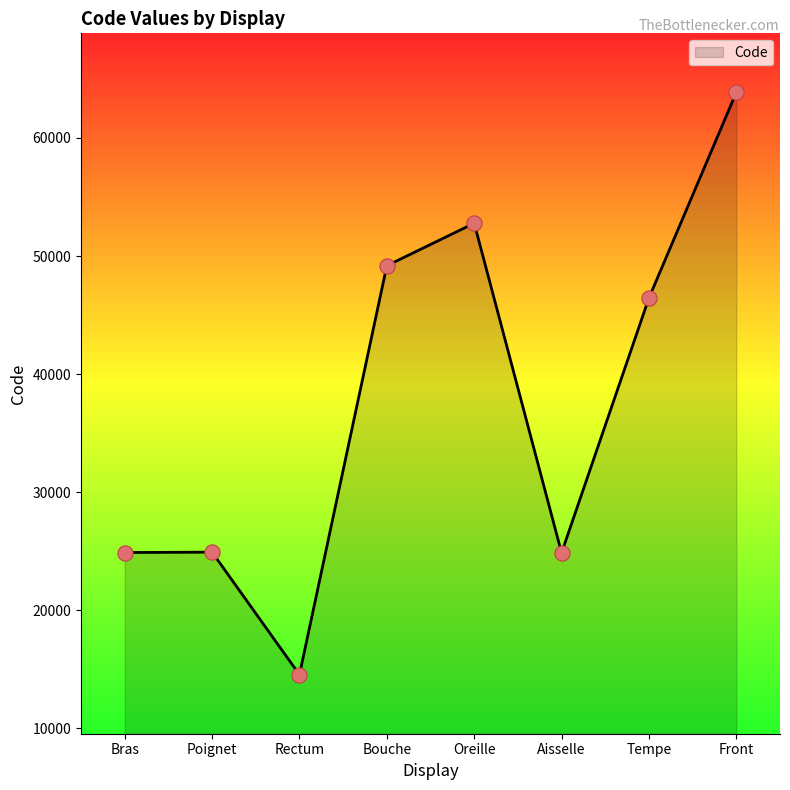

Which has a higher value, Oreille or Aisselle?

Oreille